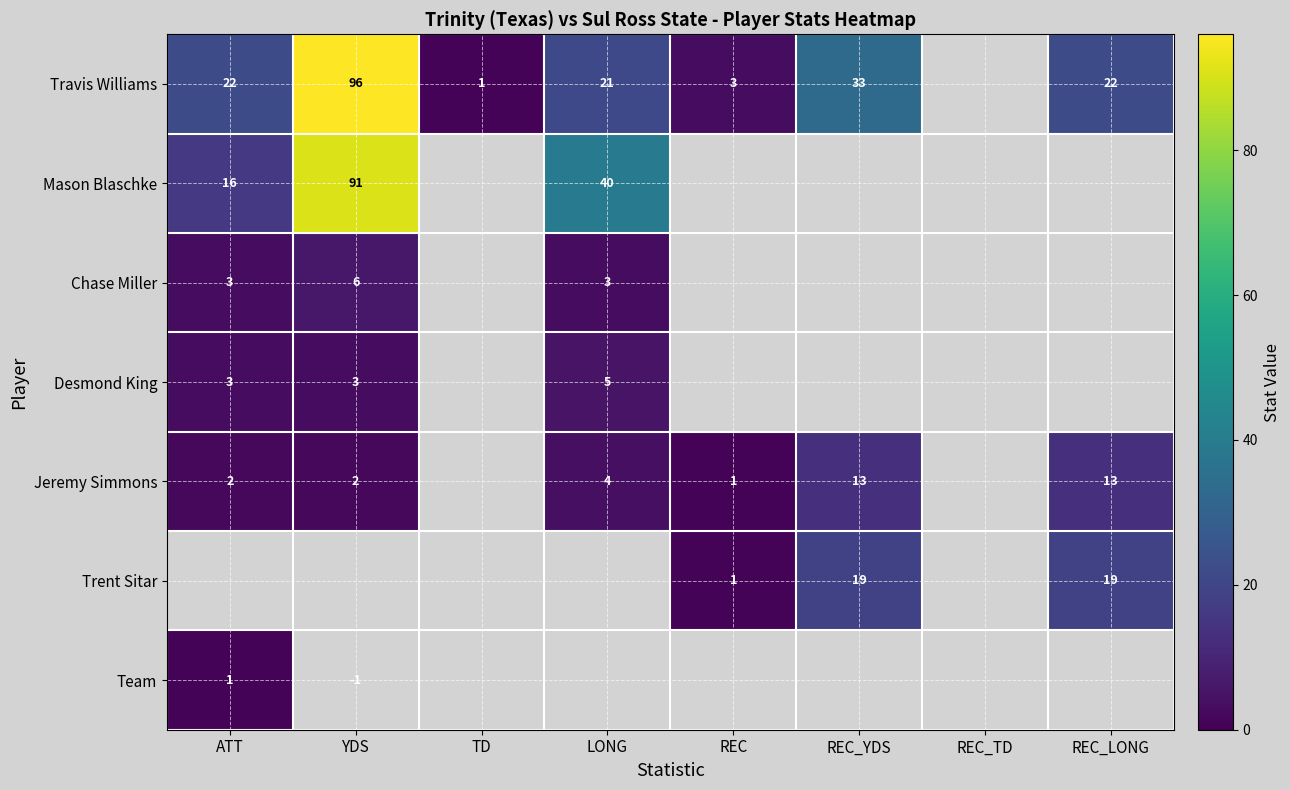

What is the sum of the Trent Sitar values at REC_LONG and REC?

20